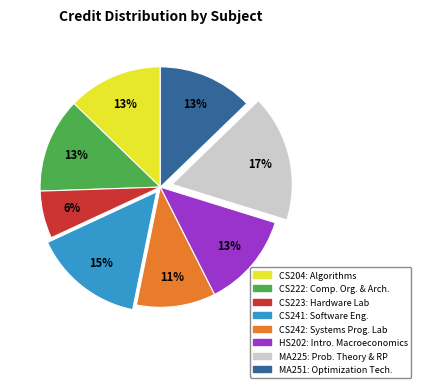

Combined, do CS204 and CS241 account for over 50%?

No